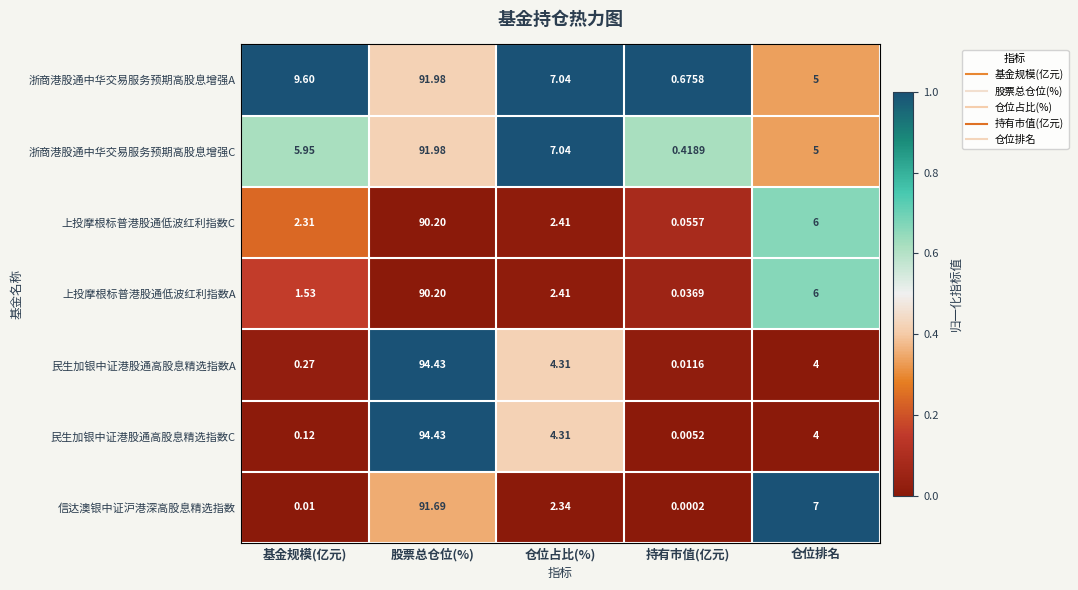

Which series has the widest spread of values?

民生加银中证港股通高股息精选指数C